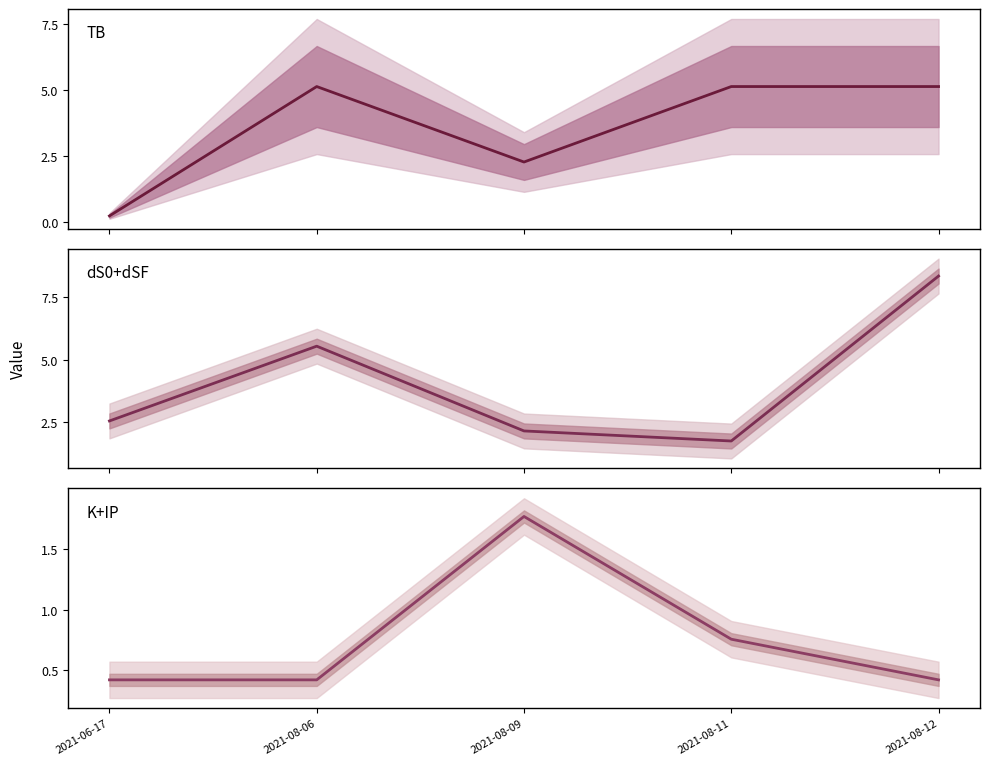

What is the sum of all dS0+dSF values?

20.3